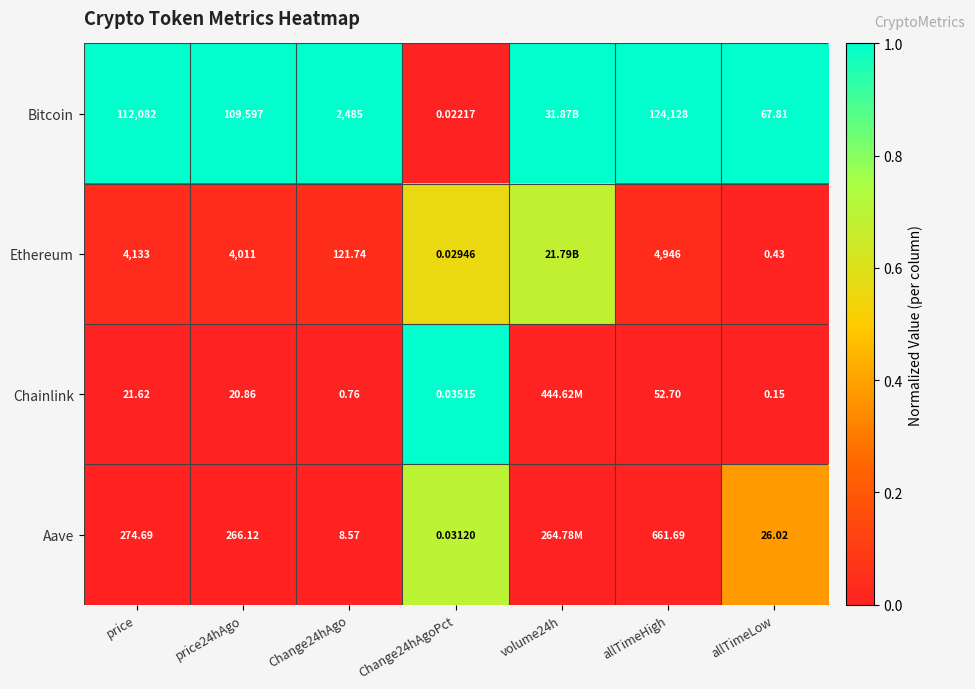

Between Change24hAgoPct and allTimeHigh, which series saw the biggest shift?

Bitcoin